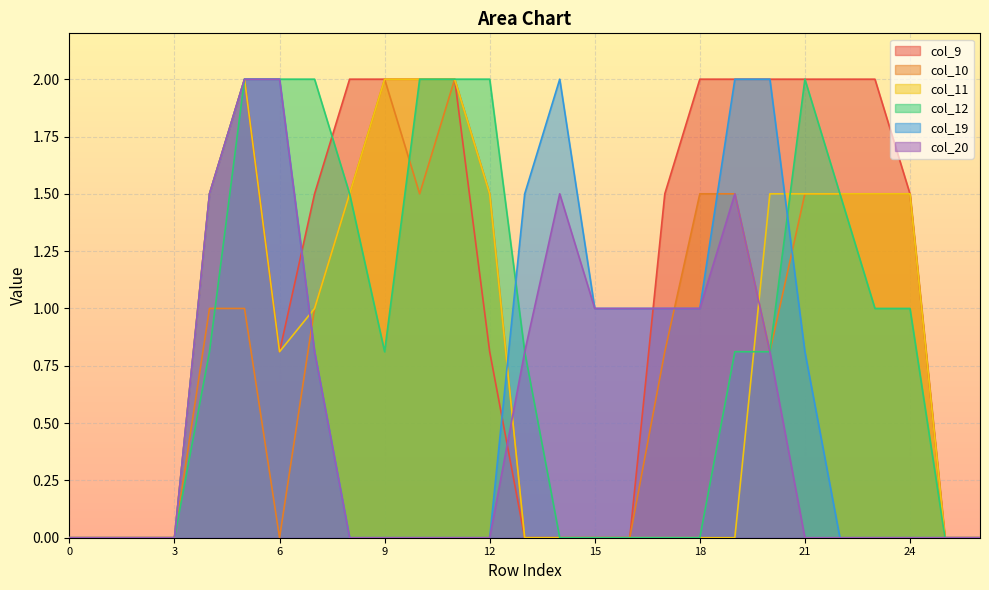

Where do col_19 and col_12 first cross each other?

12 and 13